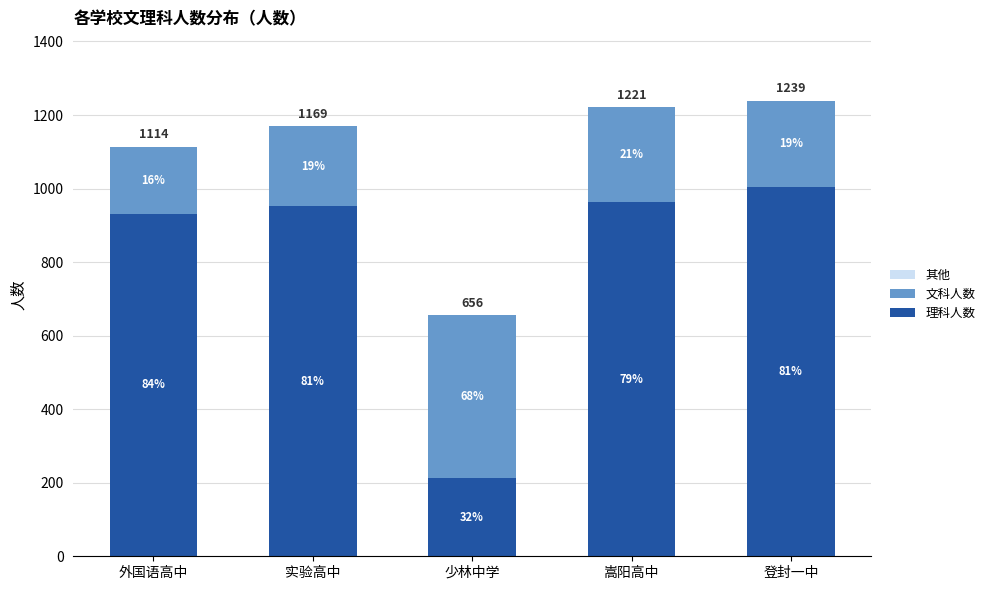

What position from the left is 少林中学?

3